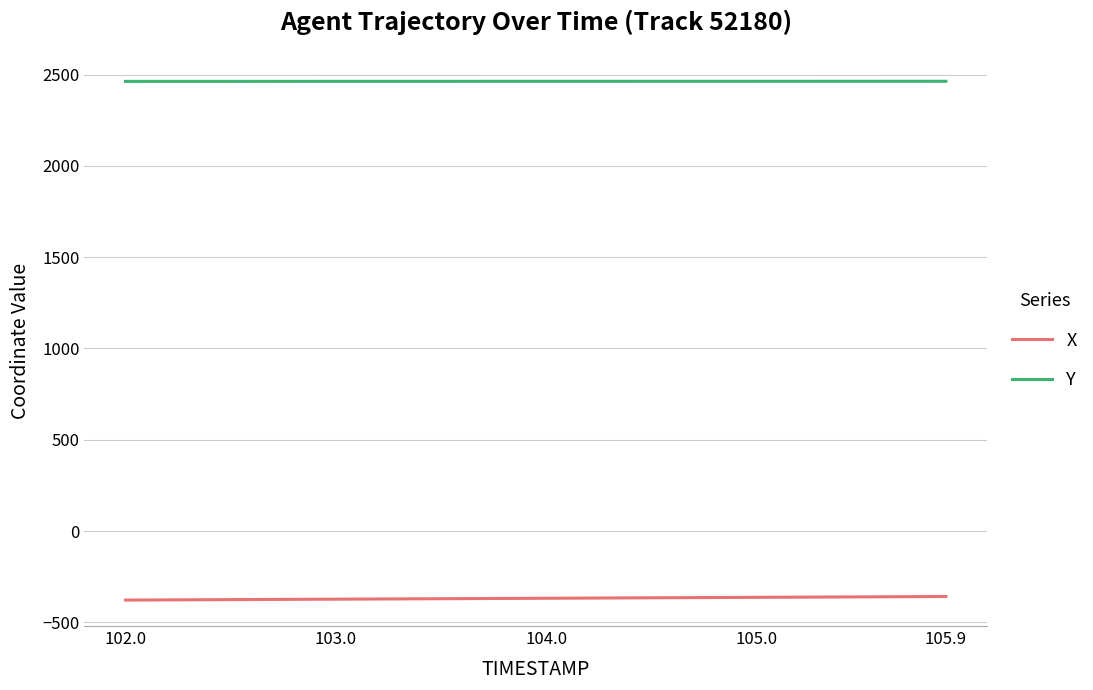

Count the number of data series in this chart.

2